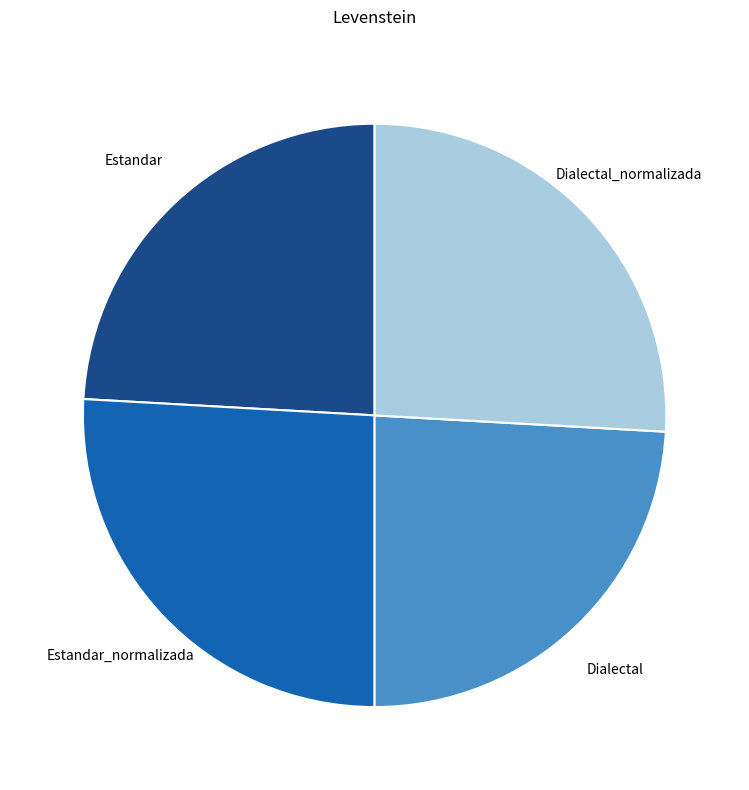

Is there any slice that represents more than half of the pie?

No